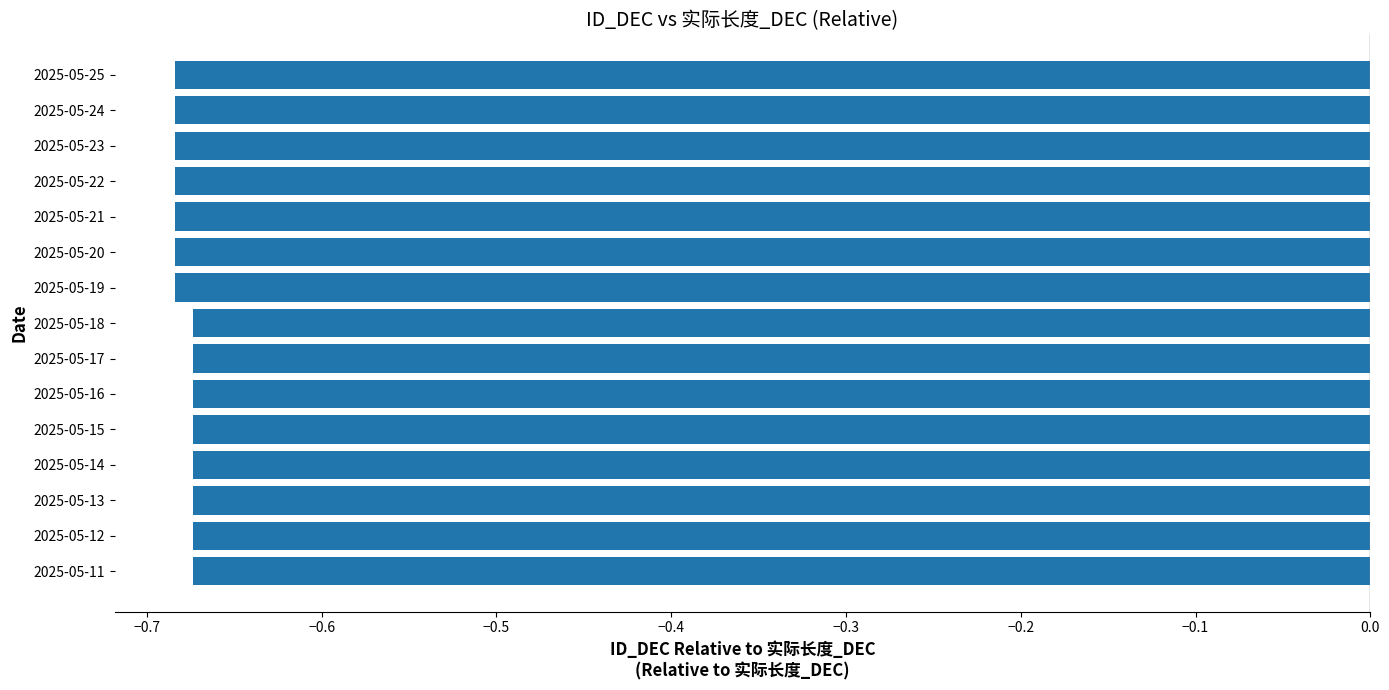

What is the sum of all values?

-10.2